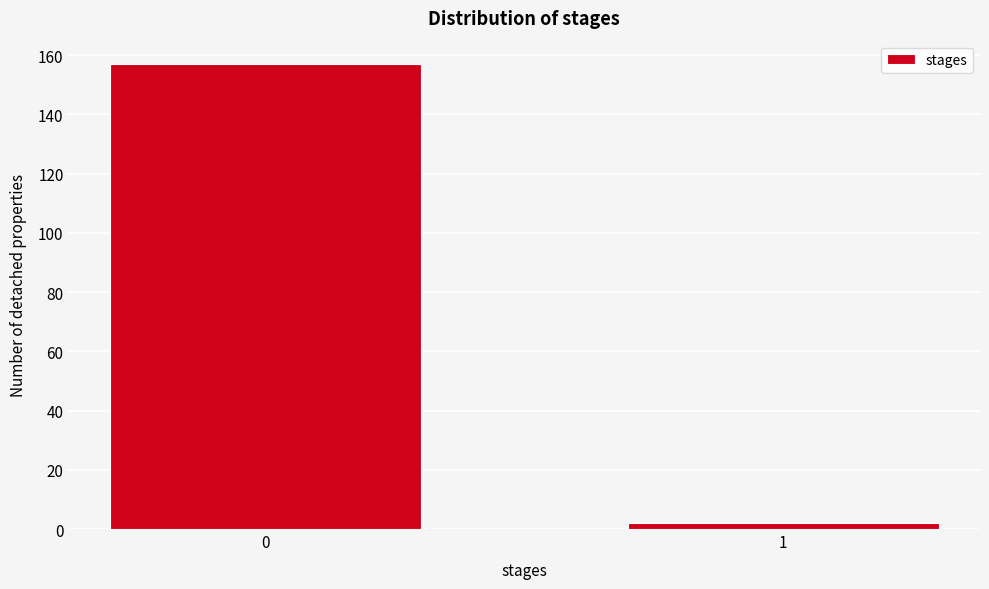

Reading left to right, transcribe all the data shown in this chart.

157	2